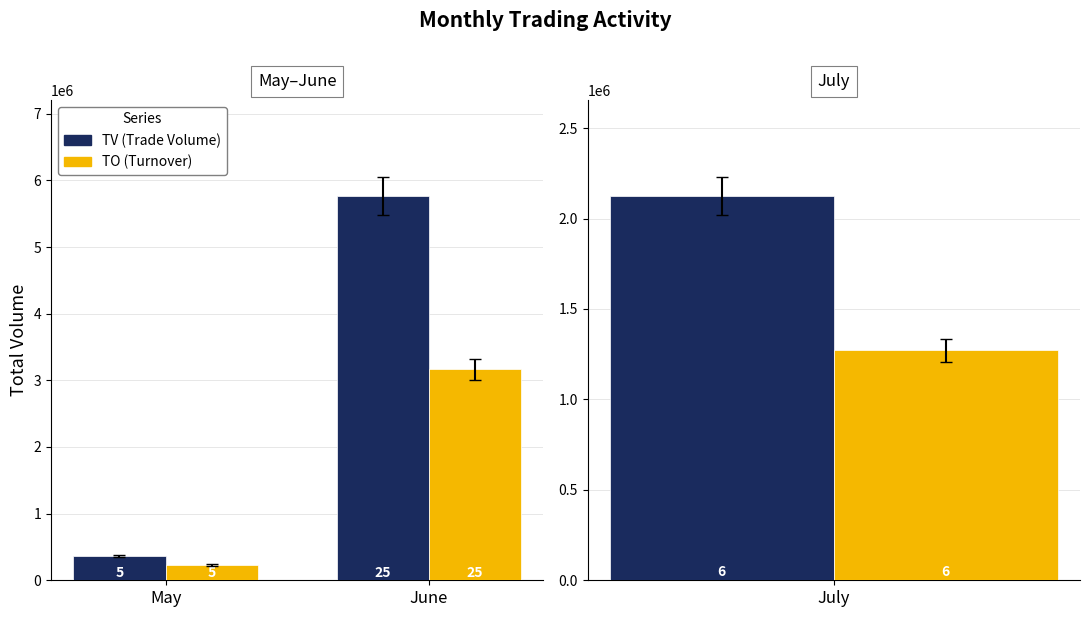

The TV series shows 639796 at May. True or false?

False